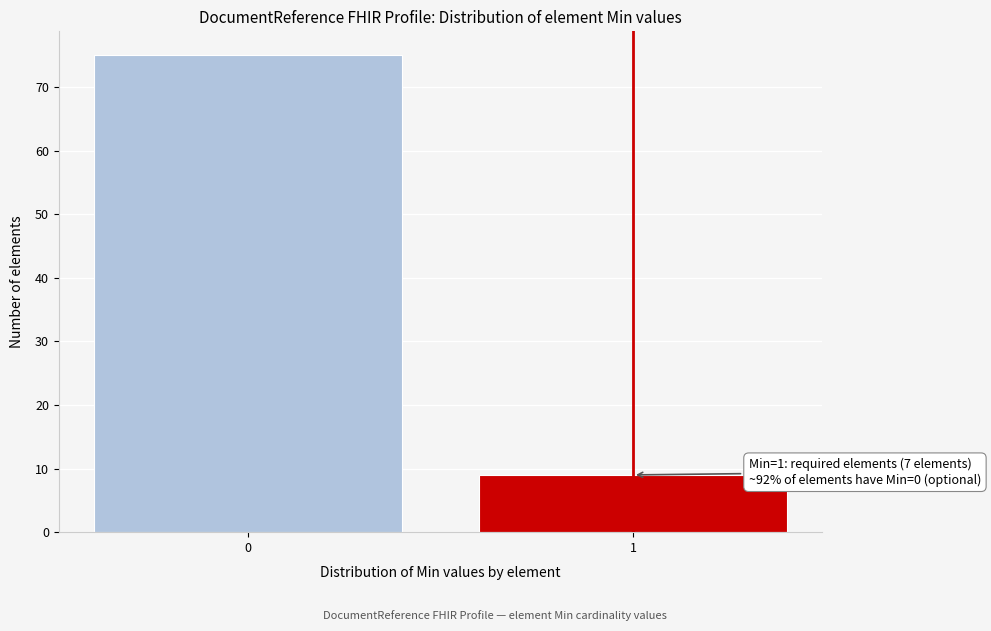

Reading left to right, extract all data points from this chart.

75	9